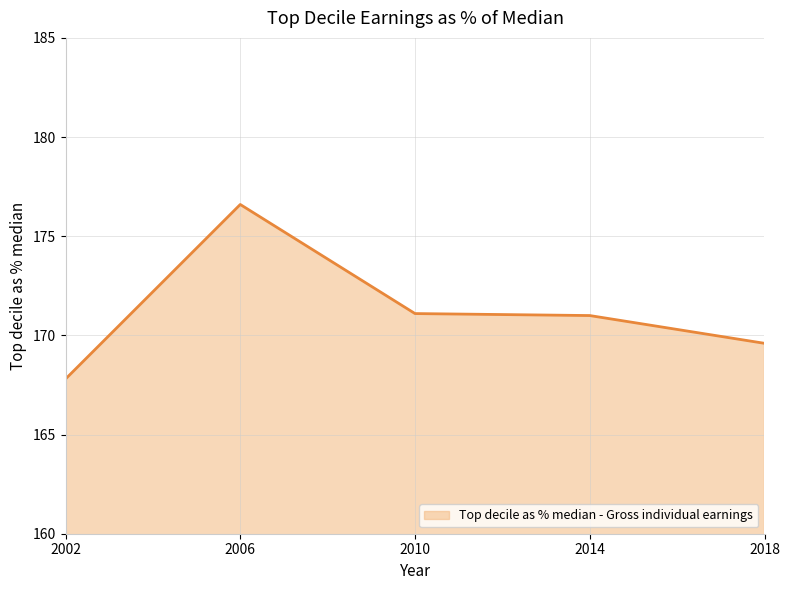

Where does the data first go above 171?

2006